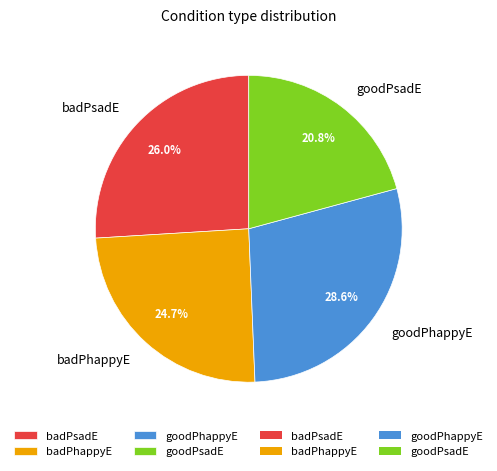

The goodPsadE slice represents 29% of the pie. True or false?

False